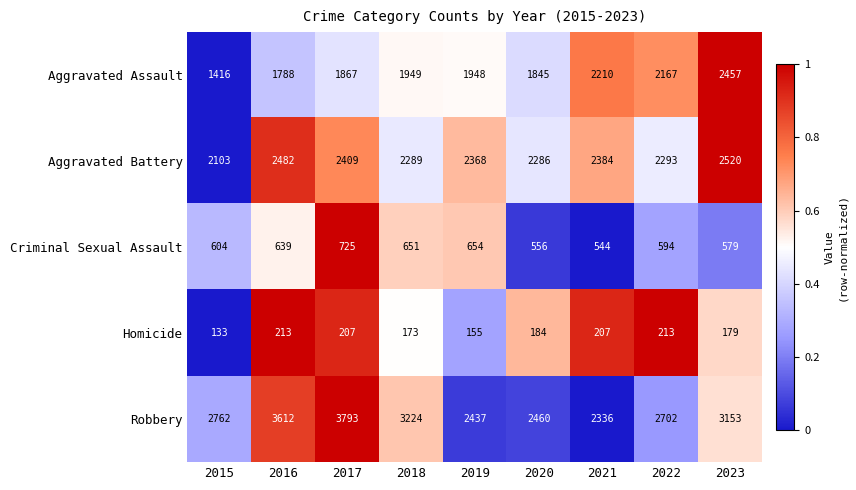

What is the difference between the second highest and minimum values in the Homicide series?

80